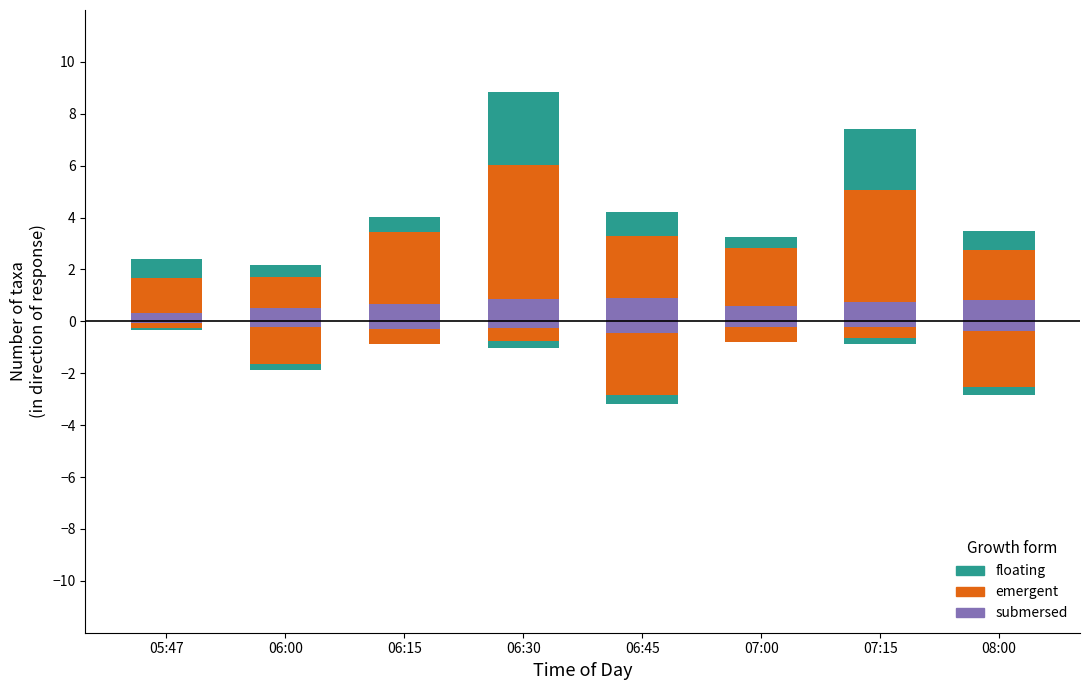

What is the label of the 2nd bar from the right?

07:15